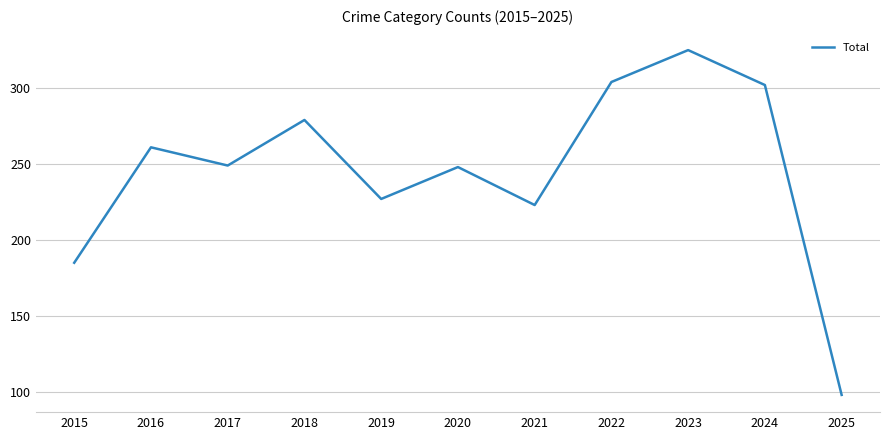

Where is the first local minimum?

2017